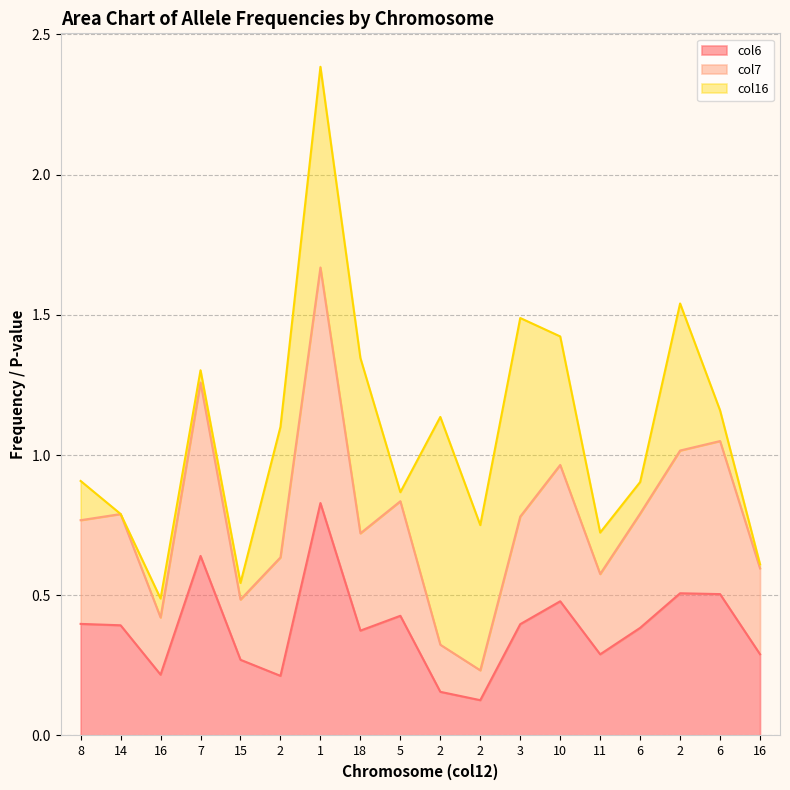

Which category has the highest value in the col6 series?

1